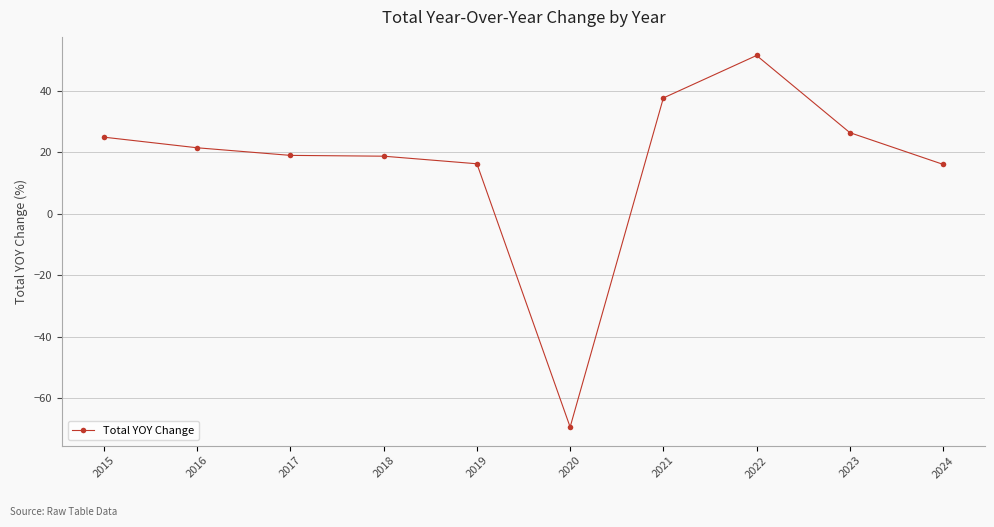

What is the sum of all values?

162.2